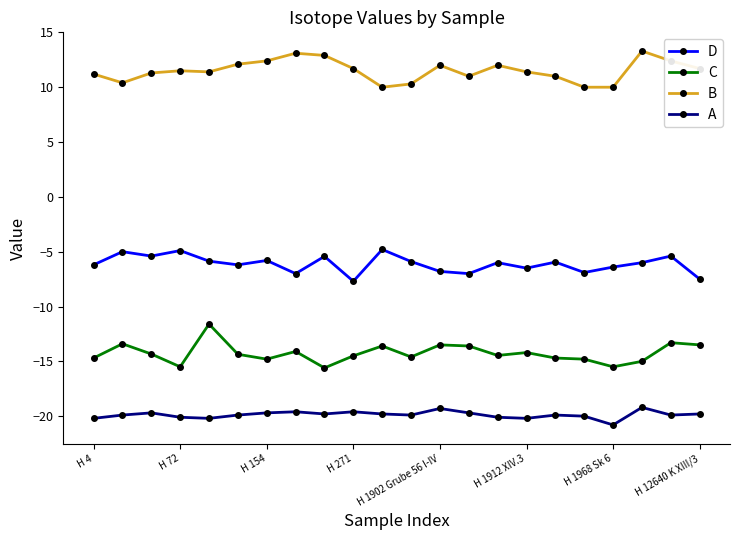

True or false: B has more than 1 interior local peaks.

True